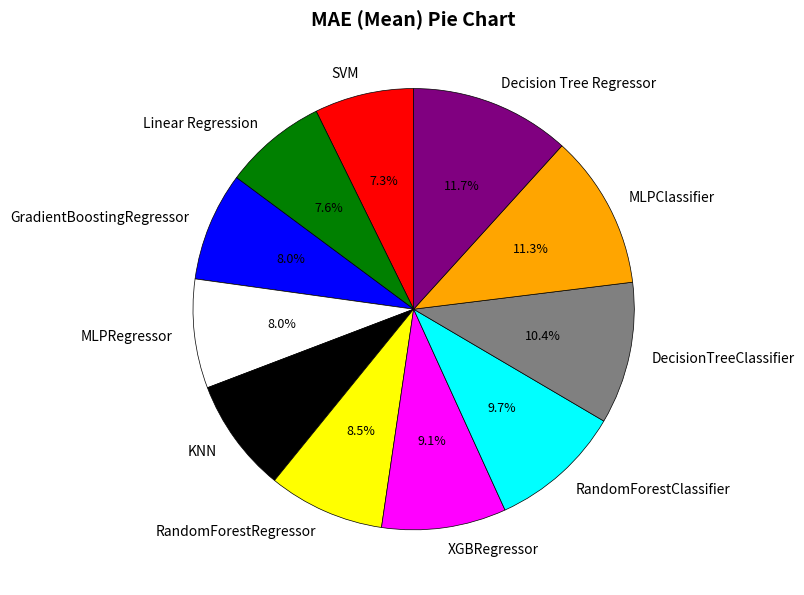

How many slices are in this pie chart?

11